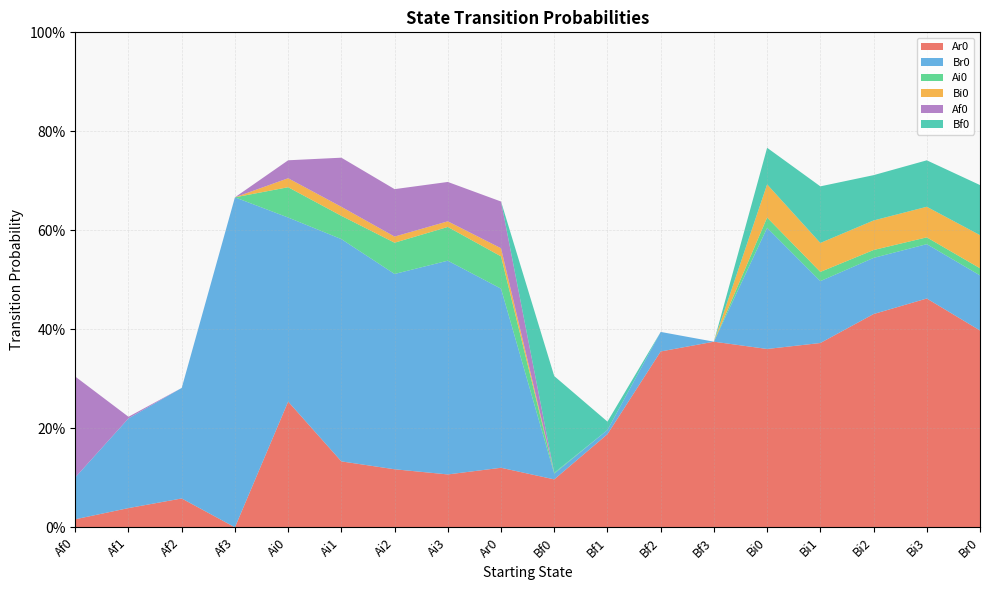

Reading right to left, transcribe all the data shown in this chart.

Ar0: 0.4	0.5	0.4	0.4	0.4	0.4	0.4	0.2	0.1	0.1	0.1	0.1	0.1	0.3	0.0	0.1	0.0	0.0
Br0: 0.1	0.1	0.1	0.1	0.2	0.0	0.0	0.0	0.0	0.4	0.4	0.4	0.4	0.4	0.7	0.2	0.2	0.1
Ai0: 0.0	0.0	0.0	0.0	0.0	0.0	0.0	0.0	0.0	0.1	0.1	0.1	0.0	0.1	0.0	0.0	0.0	0.0
Bi0: 0.1	0.1	0.1	0.1	0.1	0.0	0.0	0.0	0.0	0.0	0.0	0.0	0.0	0.0	0.0	0.0	0.0	0.0
Af0: 0.0	0.0	0.0	0.0	0.0	0.0	0.0	0.0	0.0	0.1	0.1	0.1	0.1	0.0	0.0	0.0	0.0	0.2
Bf0: 0.1	0.1	0.1	0.1	0.1	0.0	0.0	0.0	0.2	0.0	0.0	0.0	0.0	0.0	0.0	0.0	0.0	0.0